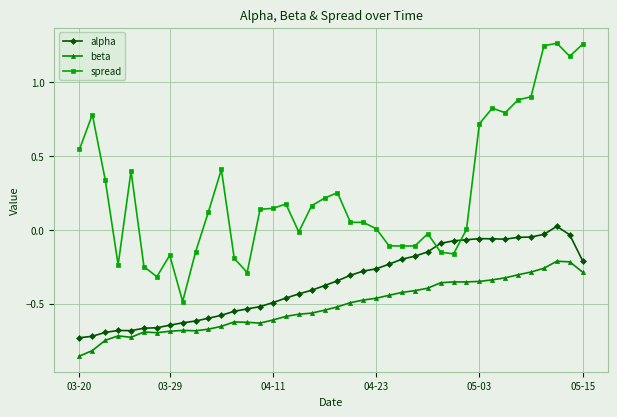

List the series in order of their overall mean, highest first.

spread, alpha, beta